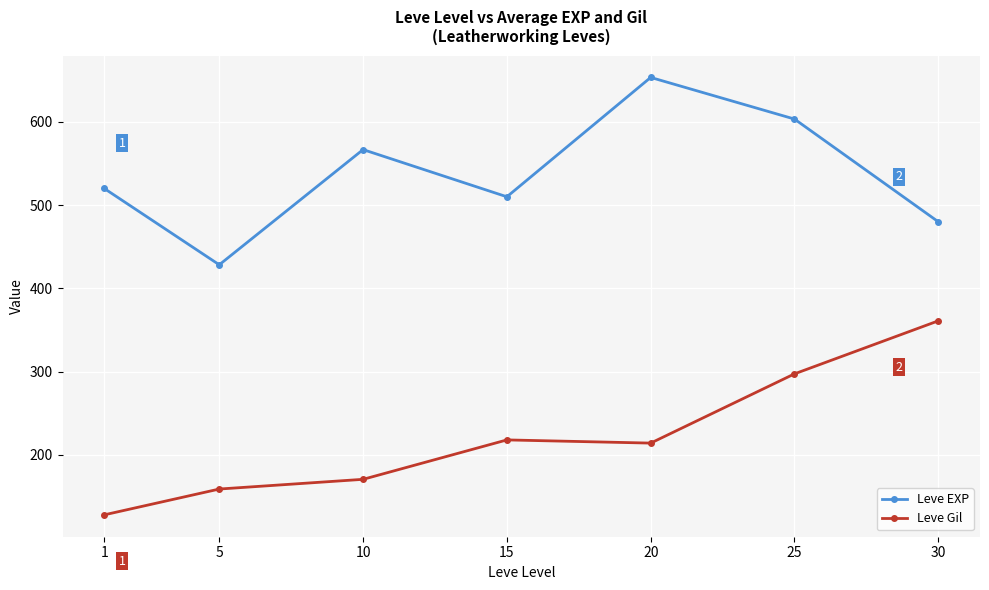

Rank the series by their maximum value, from highest to lowest.

Leve EXP, Leve Gil